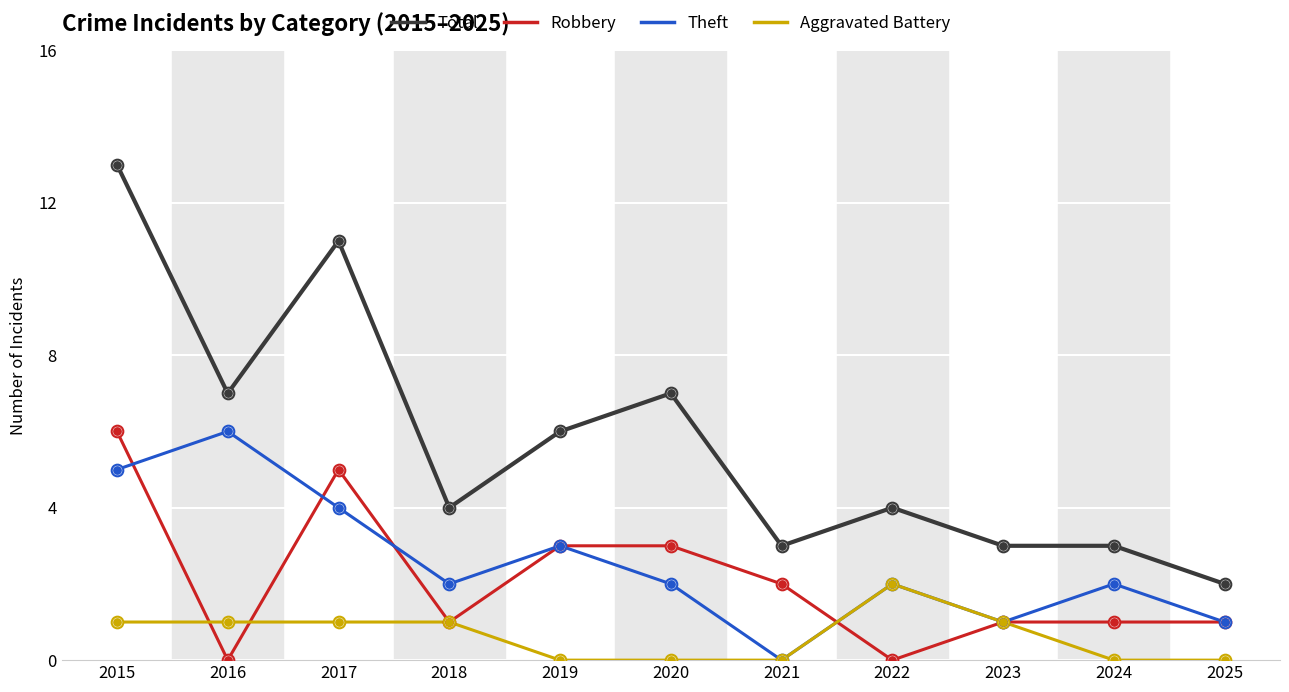

Is the value of Total at 2020 greater than the value of Aggravated Battery at 2022?

Yes